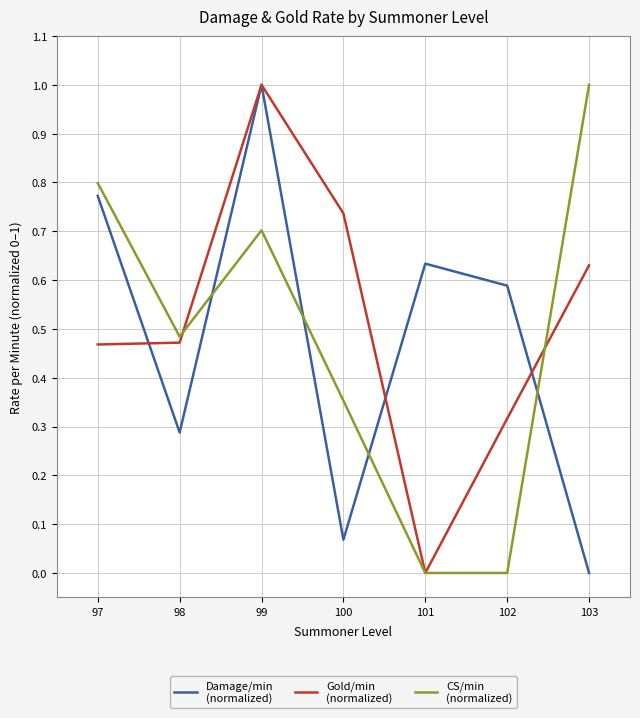

How many lines are shown in the chart?

3